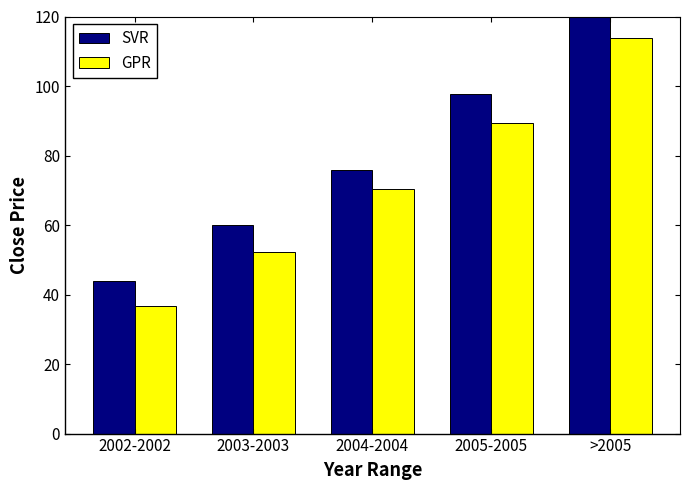

Which category has the lowest value across all series?

2002-2002